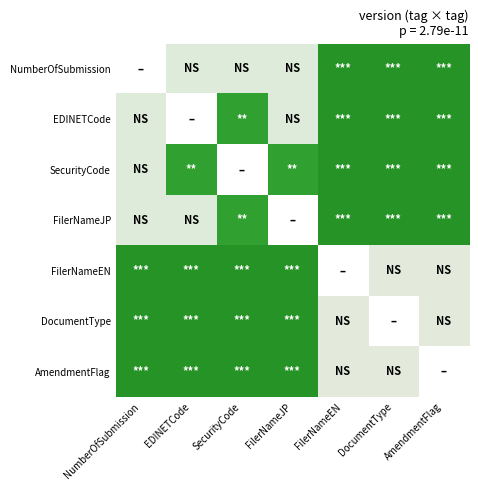

What is the difference between the highest and lowest values at EDINETCode?

0.9